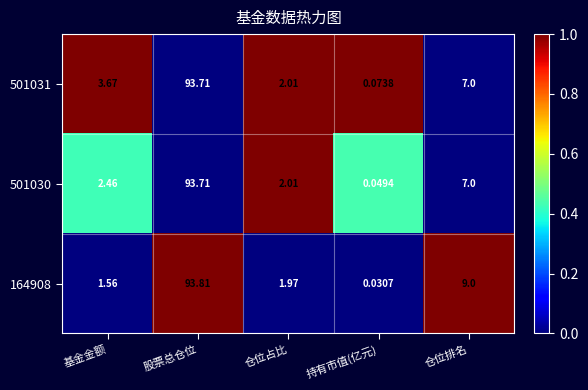

Which label corresponds to the largest value in the chart?

股票总仓位